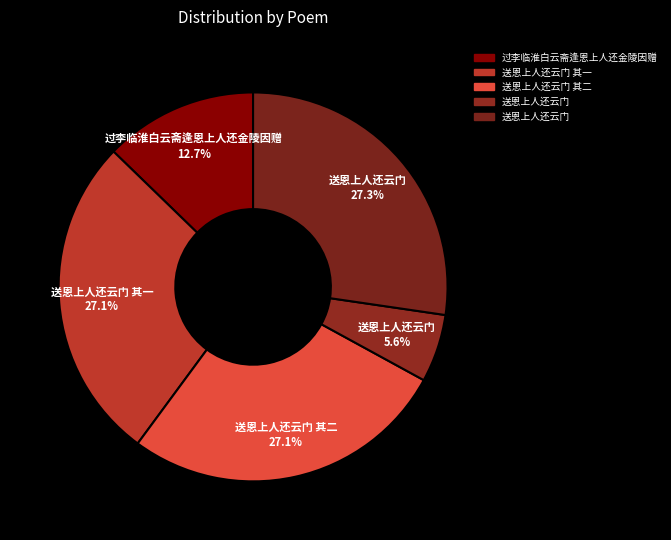

How many slices are in this pie chart?

5